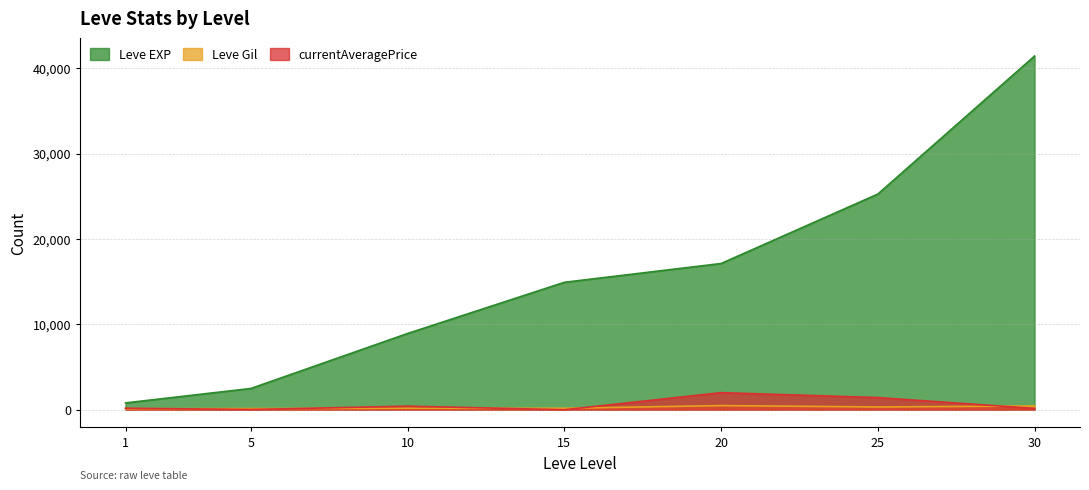

Between 20 and 30, which series saw the biggest shift?

Leve EXP